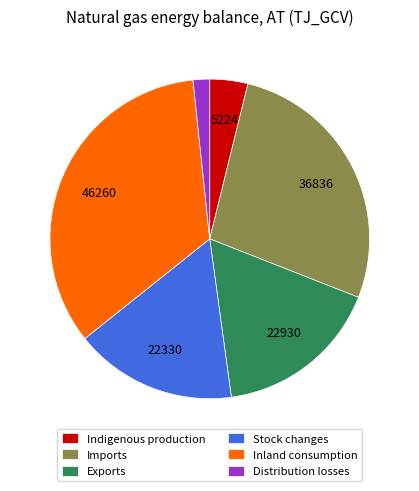

Which has a higher value, Inland consumption or Exports?

Inland consumption